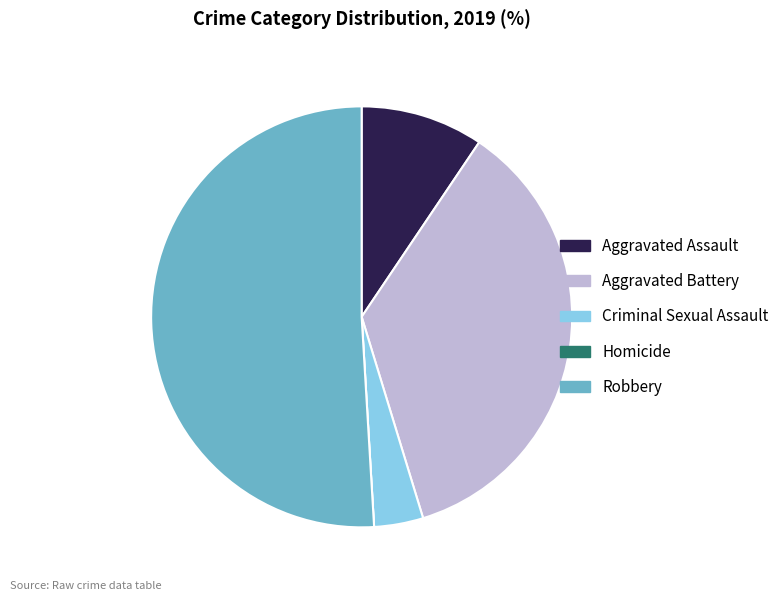

Is it true that Aggravated Battery is 42% of the pie?

False